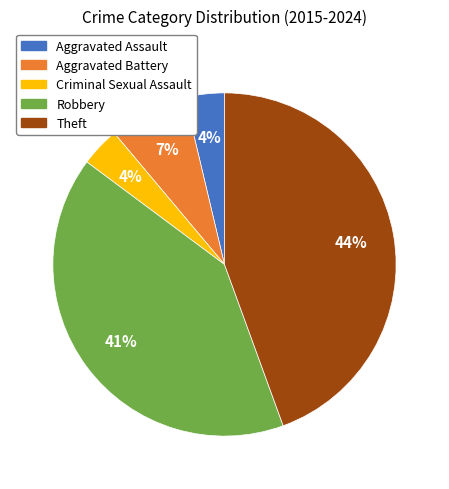

What percentage is the Robbery slice, to the nearest percent?

41%